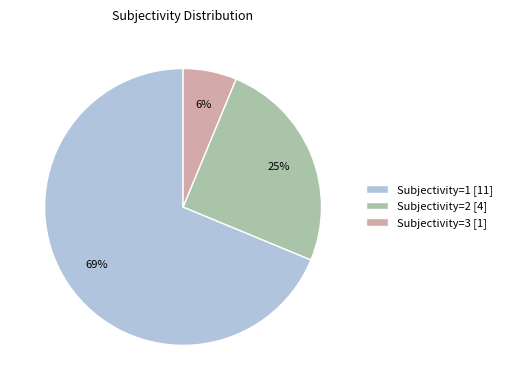

Does Subjectivity=3 represent more than half of the total?

No